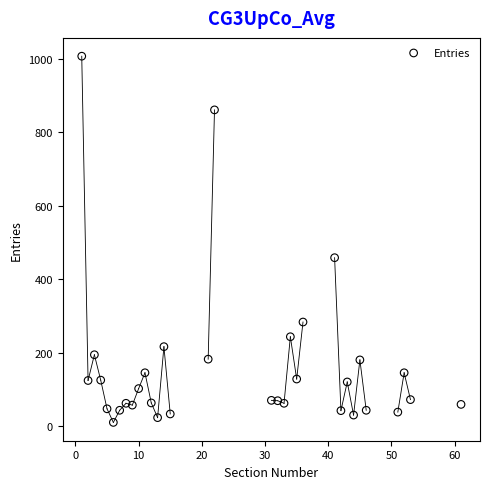

What Y value in the scatter plot is closest to 509?

459